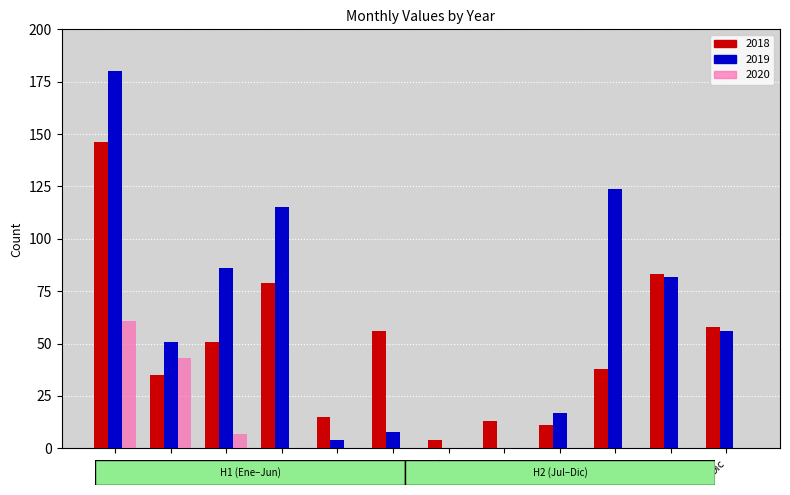

Which series changed the most between Ene and Jul?

2019